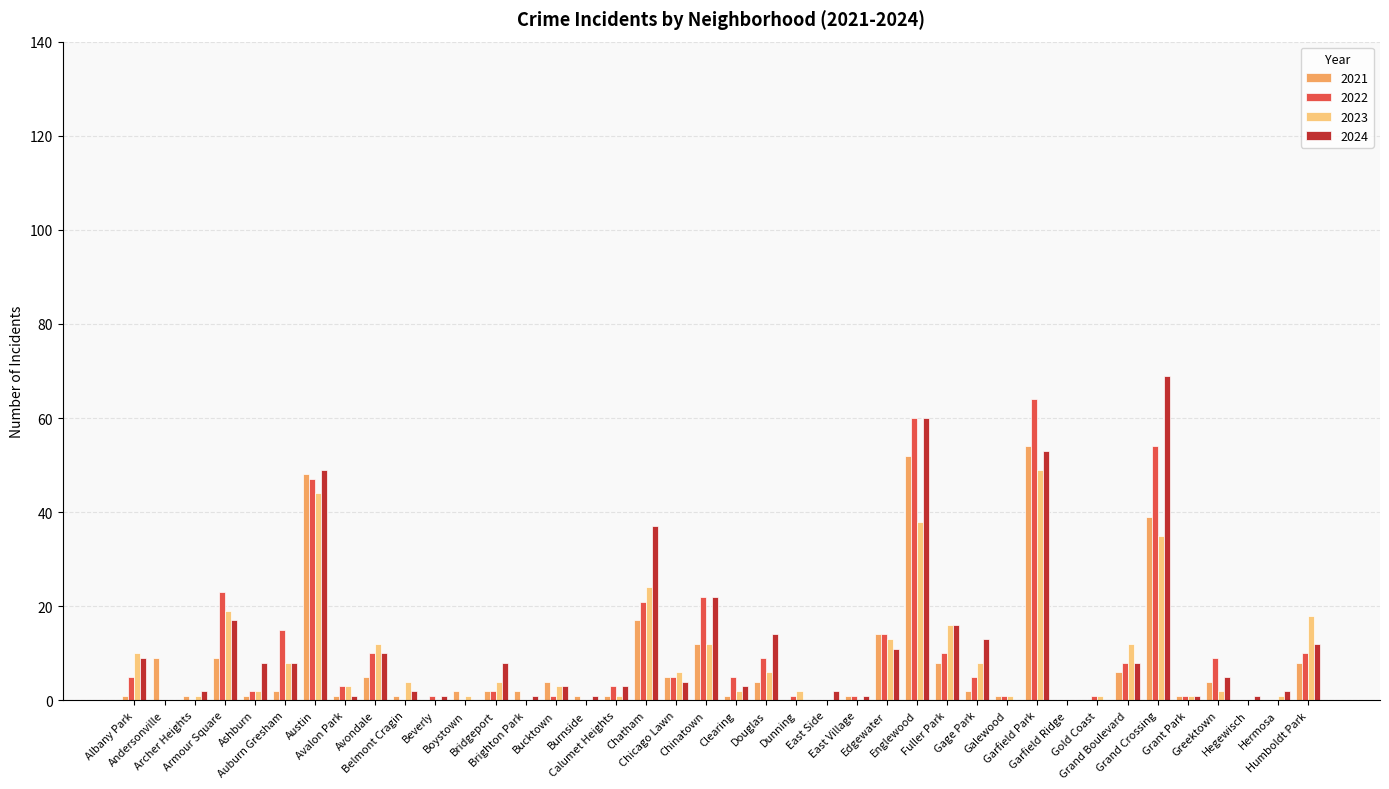

How many categories are shown in the chart?

40